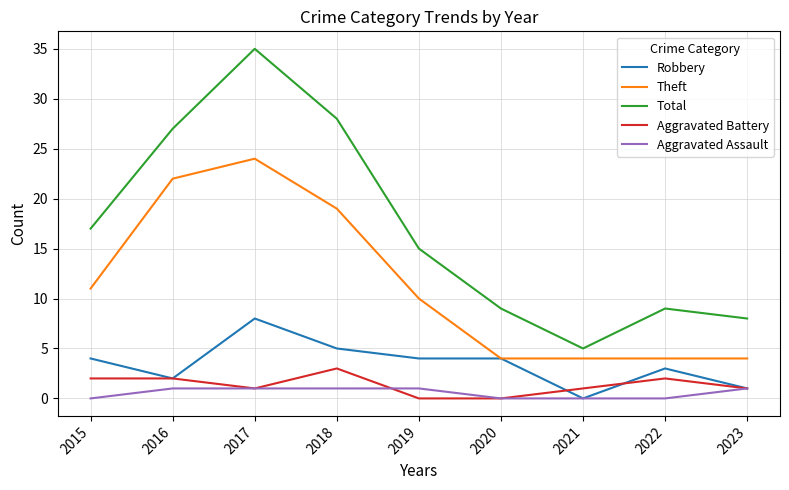

At how many categories does at least one series exceed 10?

5